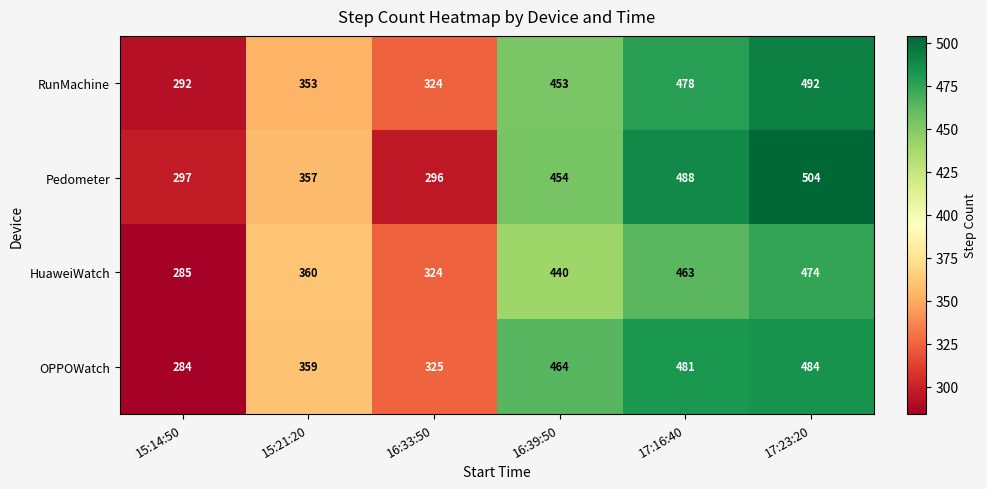

The RunMachine series shows 353 at 15:21:20. True or false?

True